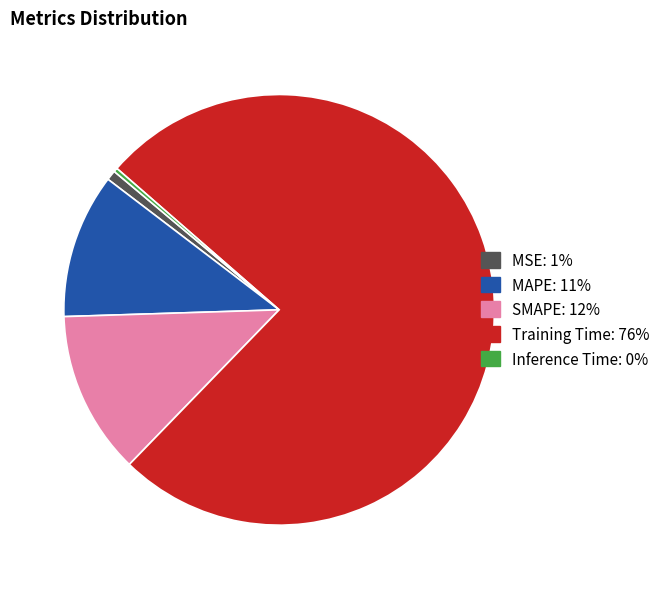

Is the sum of SMAPE and Inference Time greater than half?

No